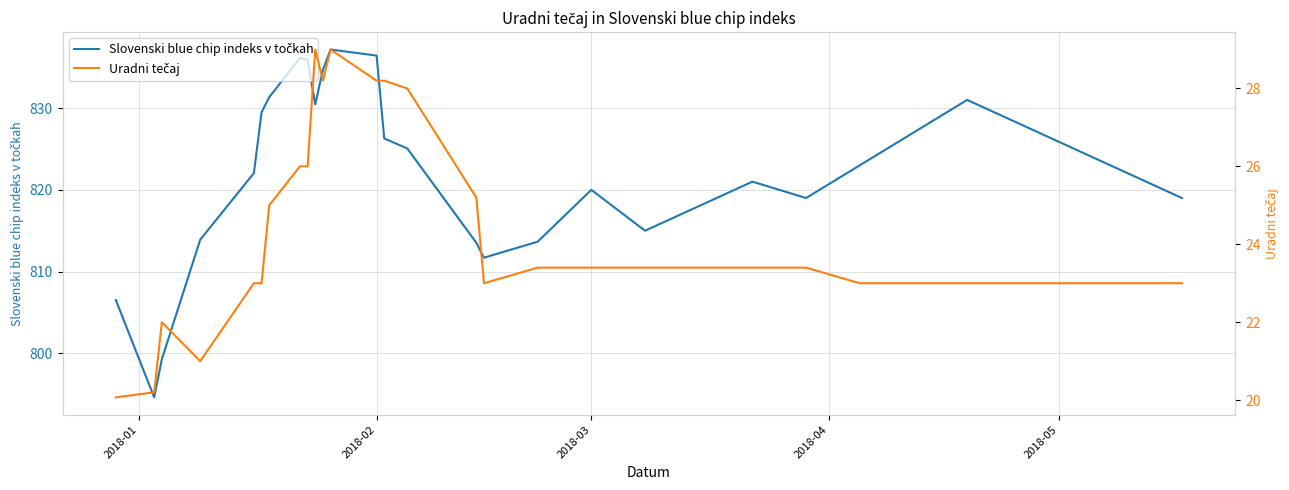

True or false: Slovenski blue chip indeks v točkah and Uradni tečaj cross at least once.

False